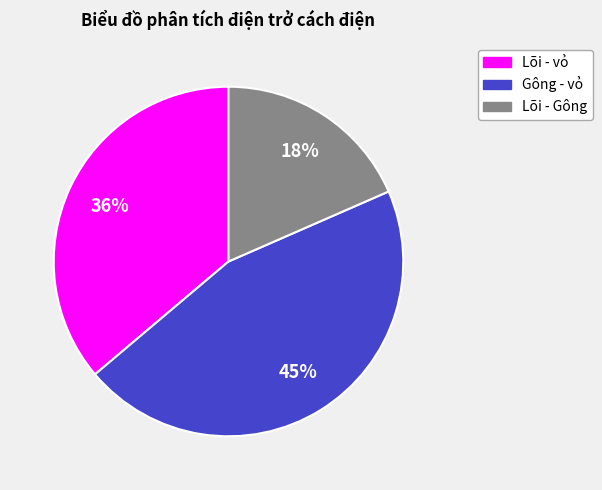

To the nearest percent, what is the average slice percentage?

33%